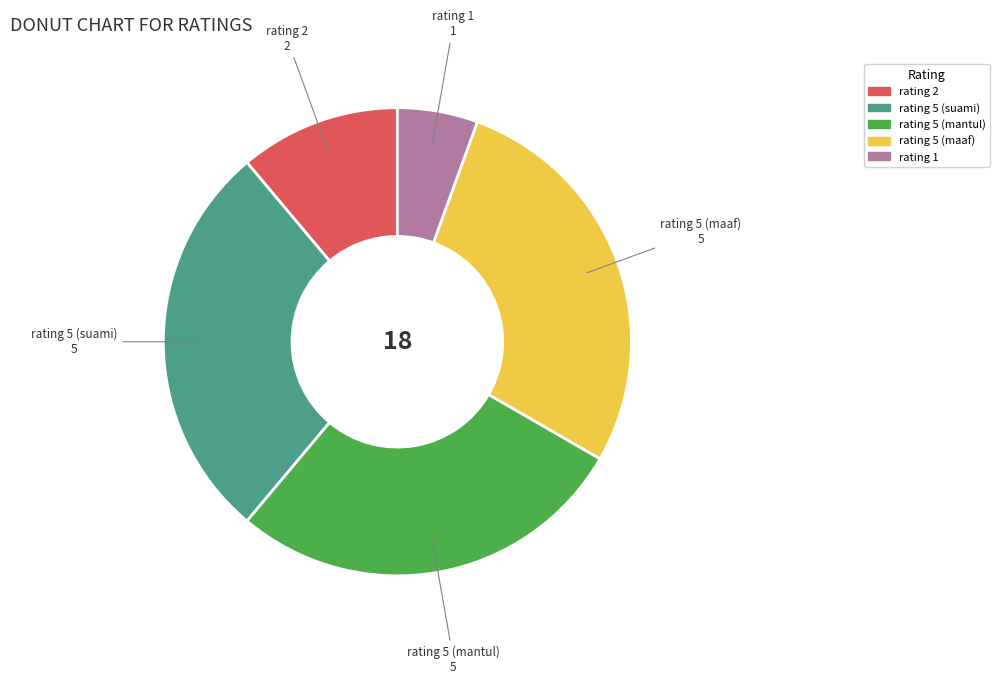

True or false: rating 5 (mantul) accounts for 28% of the total.

True